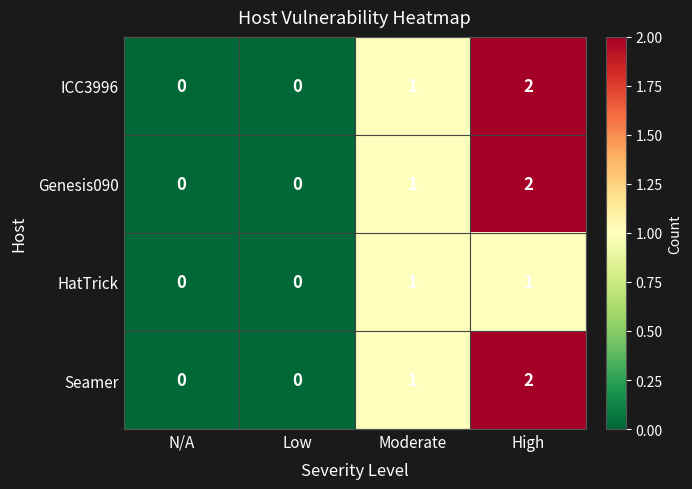

Where is ICC3996 nearest to the value 1?

Moderate